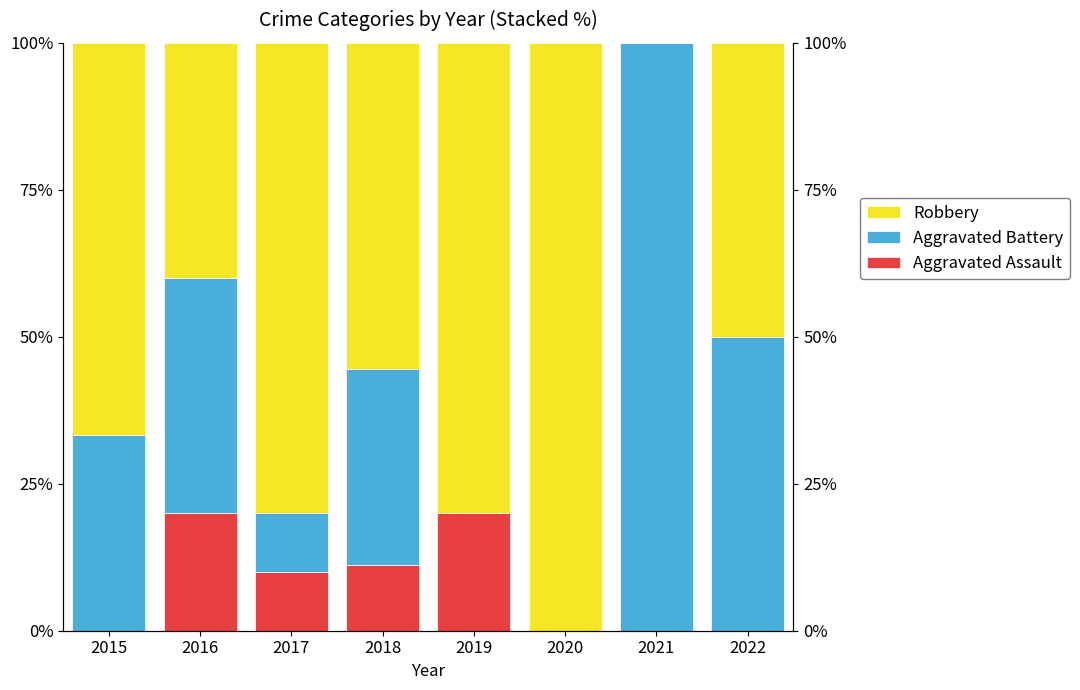

How many bars are there in each group?

3